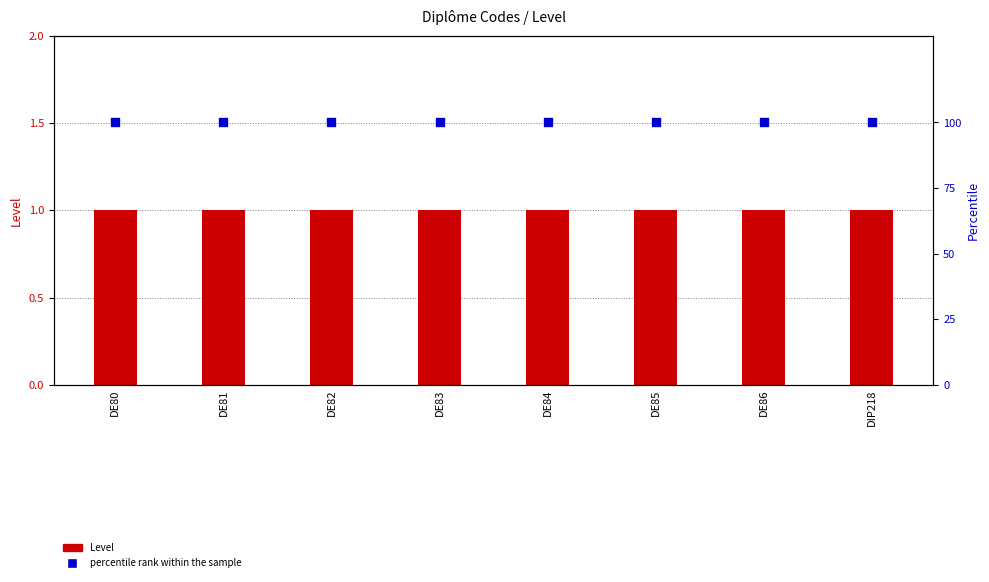

Which series contains the lowest Y value?

Level